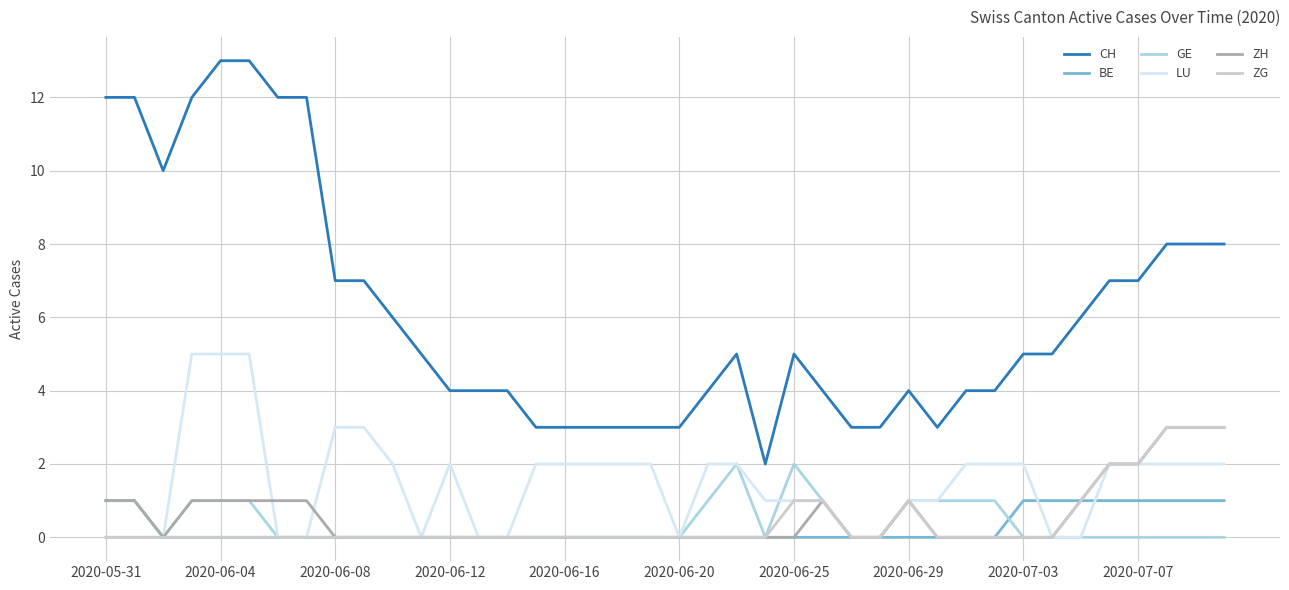

What is the maximum value for ZH?

3